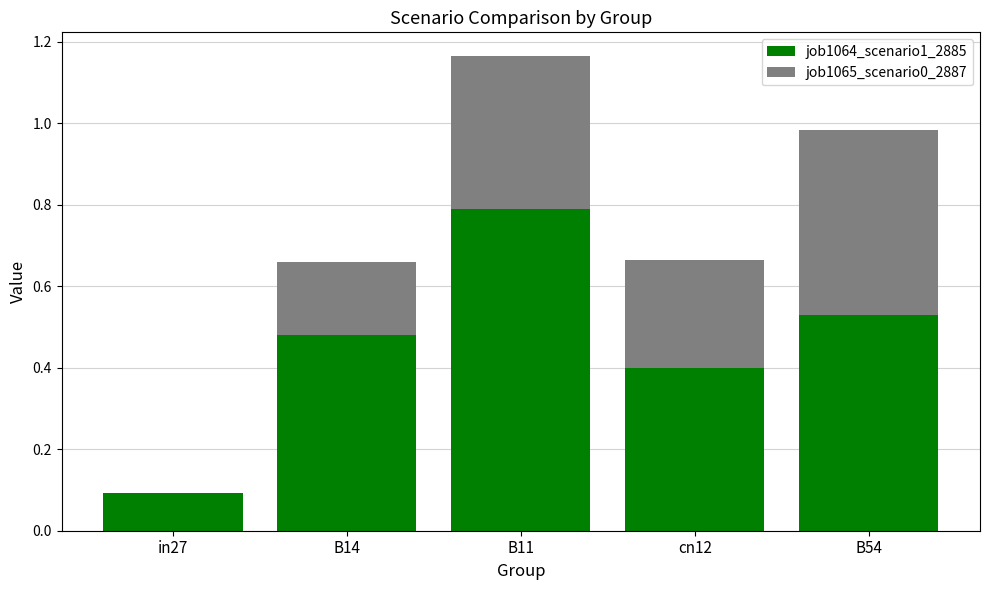

Is it true that job1064_scenario1_2885 equals 0.8 at B11?

True